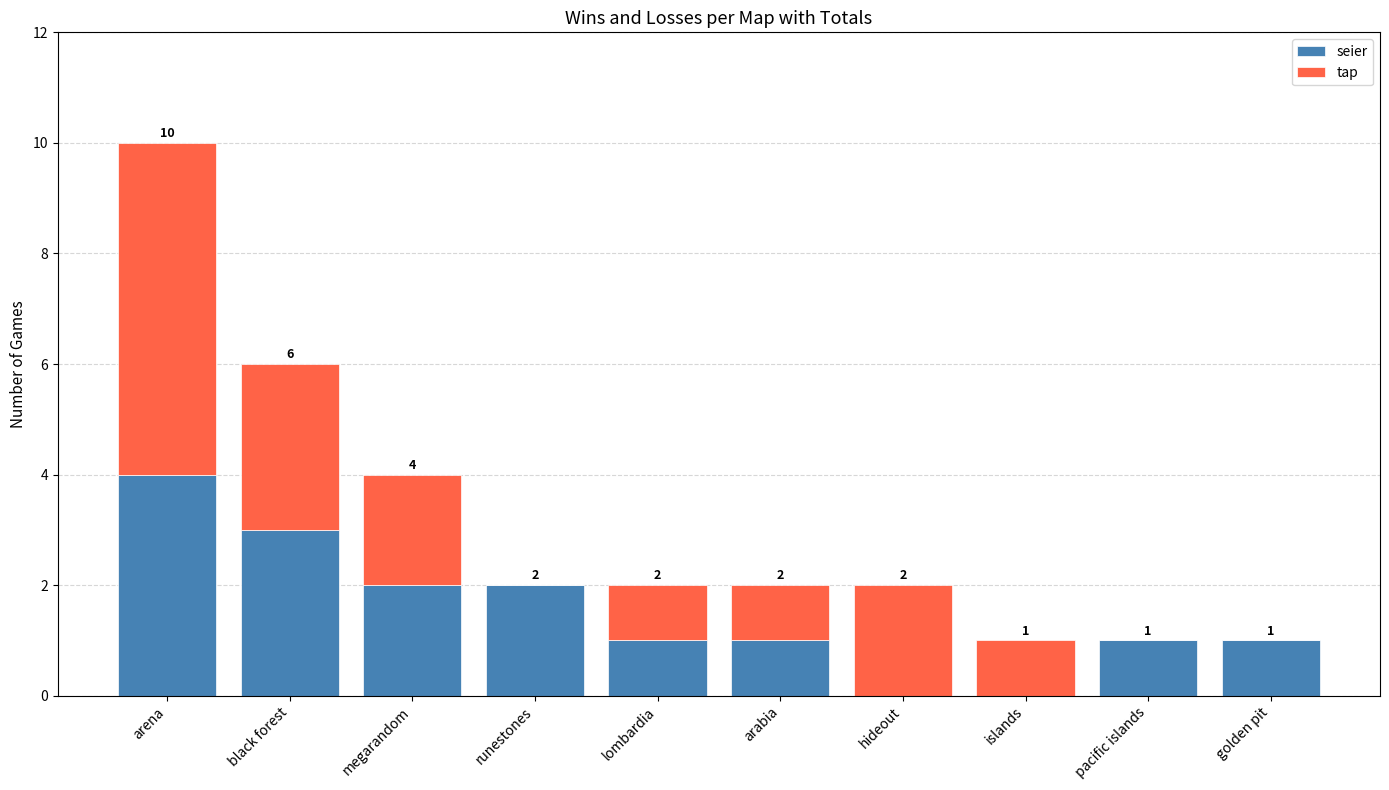

The seier series shows 2 at black forest. True or false?

False